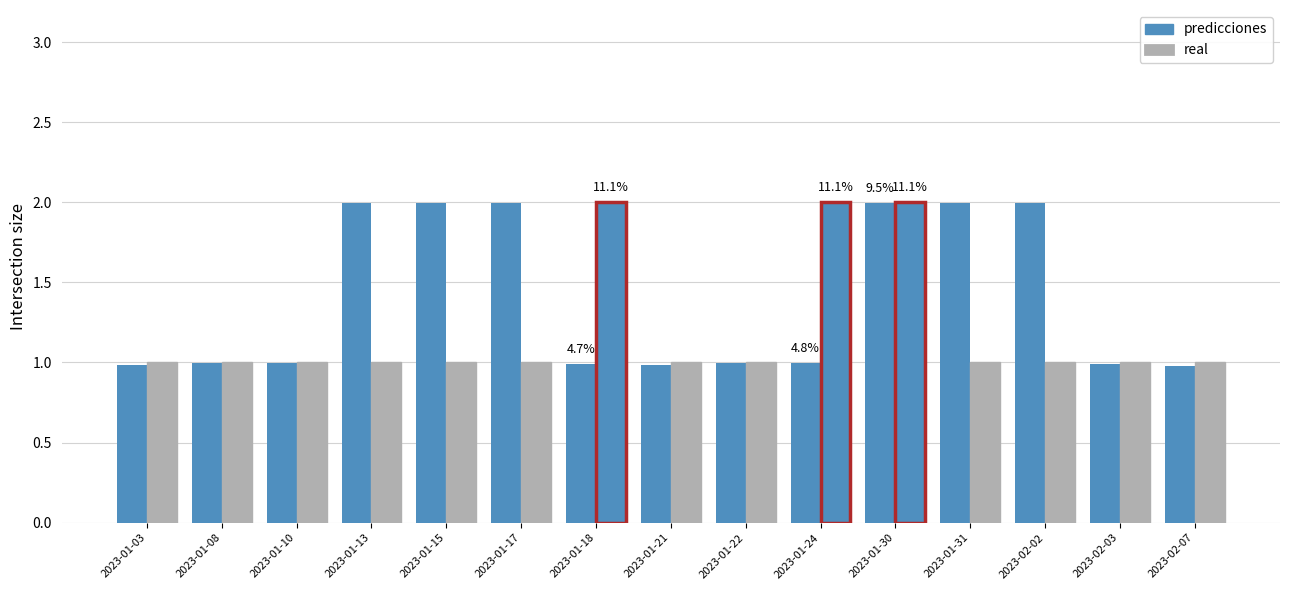

What position from the right is 2023-01-31?

4